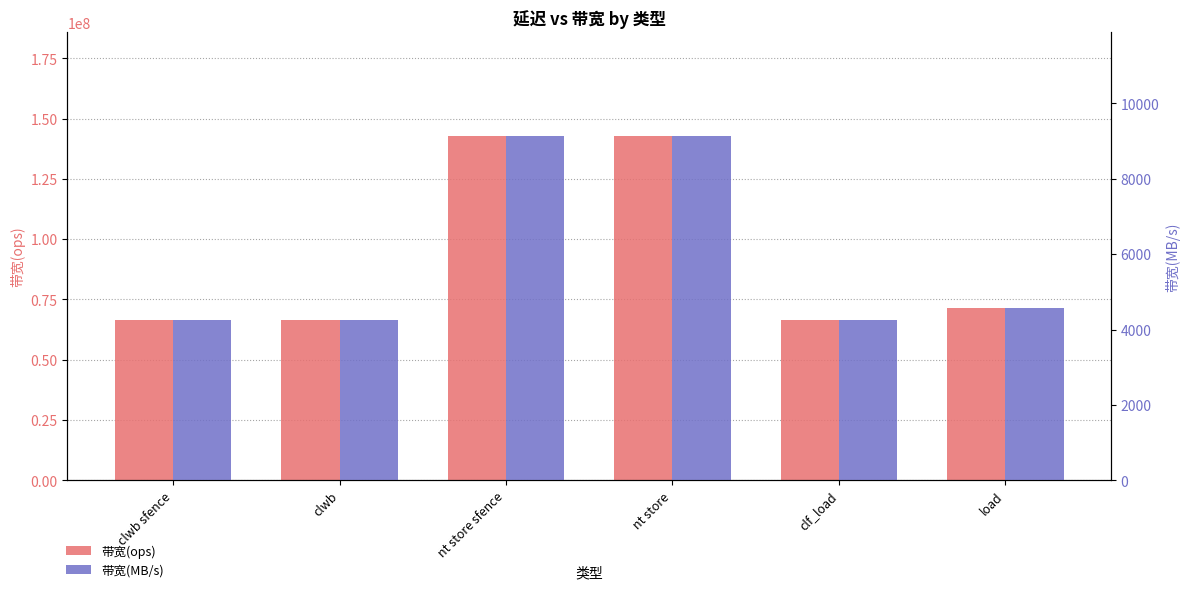

Rank the series by their maximum value, from lowest to highest.

带宽(MB/s), 带宽(ops)